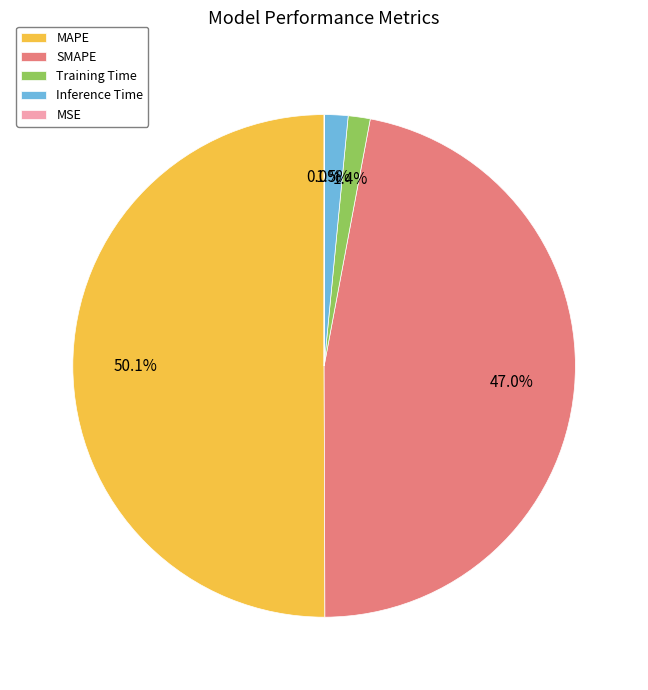

Which slice represents more than half of the pie?

MAPE